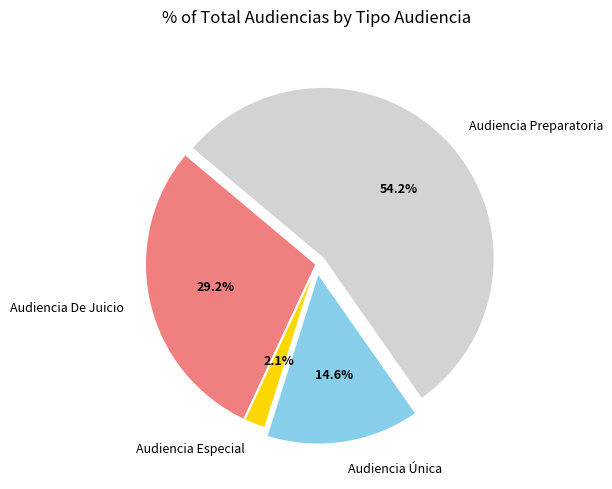

How many slices are in this pie chart?

4